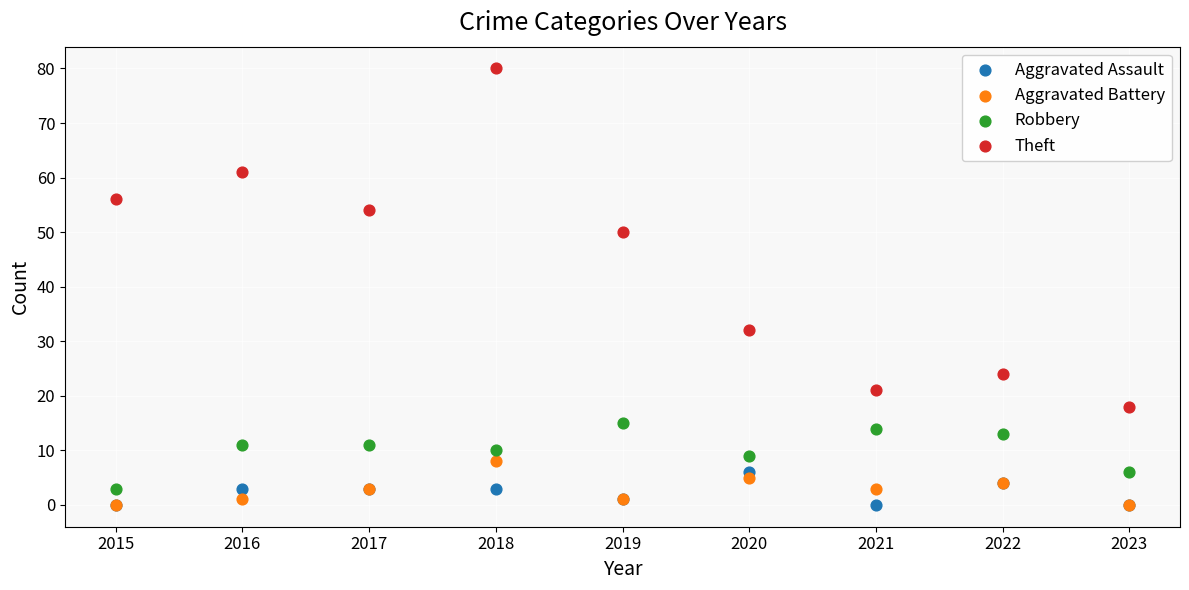

In the Theft series, what Y value is closest to 49?

50